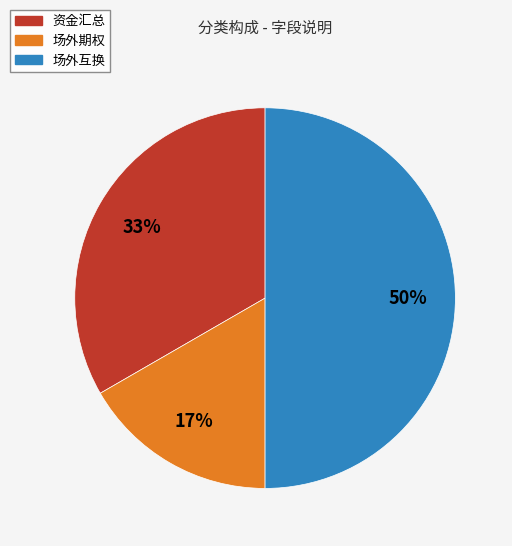

The 场外互换 slice represents 50% of the pie. True or false?

True